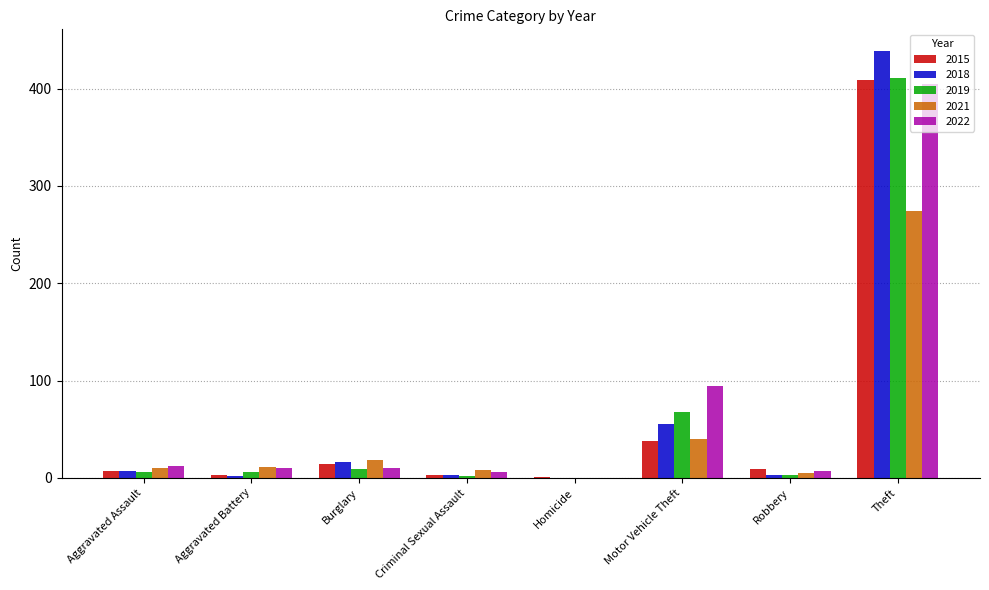

Is it true that 2021 equals 18 at Motor Vehicle Theft?

False